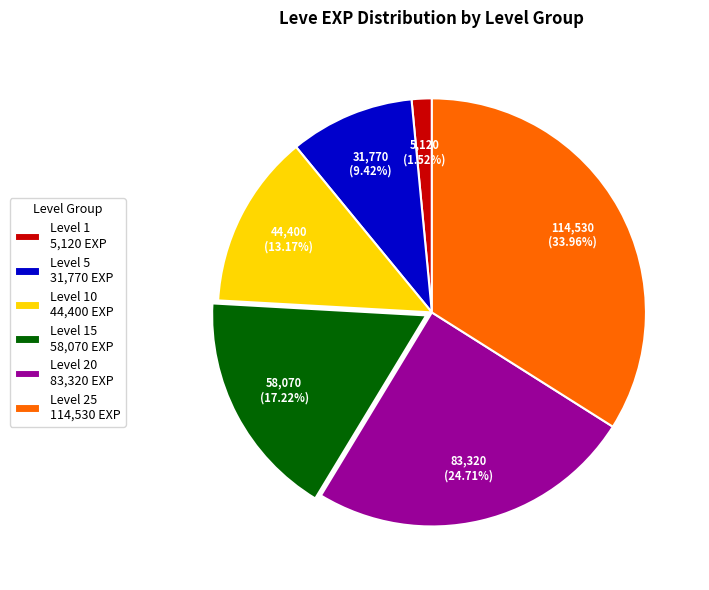

What is the smallest slice in the pie chart?

Level 1 5,120 EXP